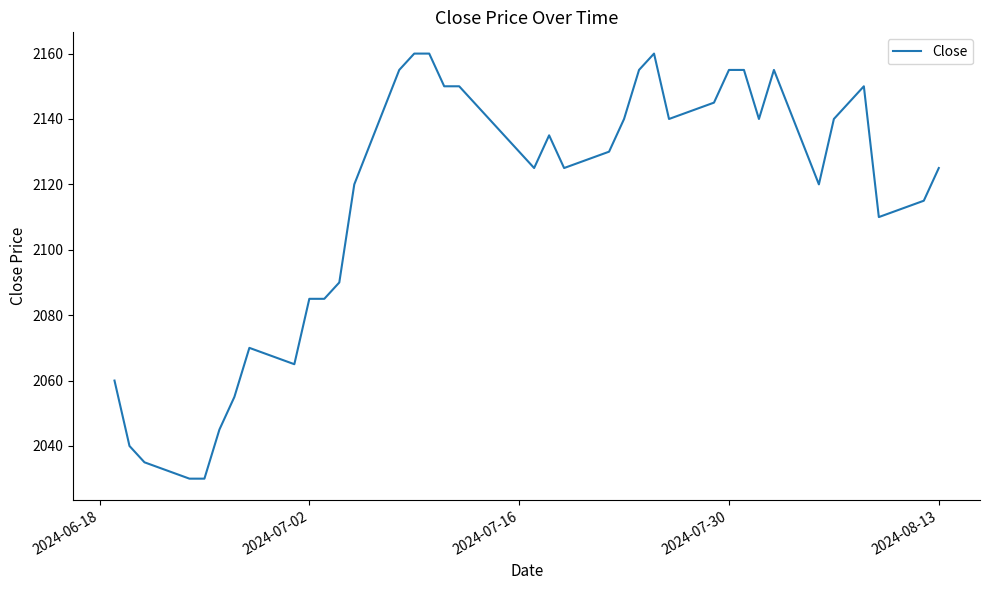

What is the difference between the maximum and minimum values?

130